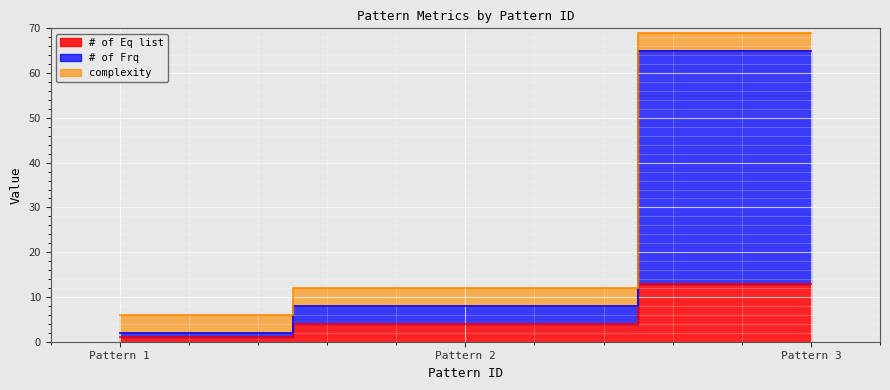

At which label does # of Eq list first exceed 4?

Pattern 3